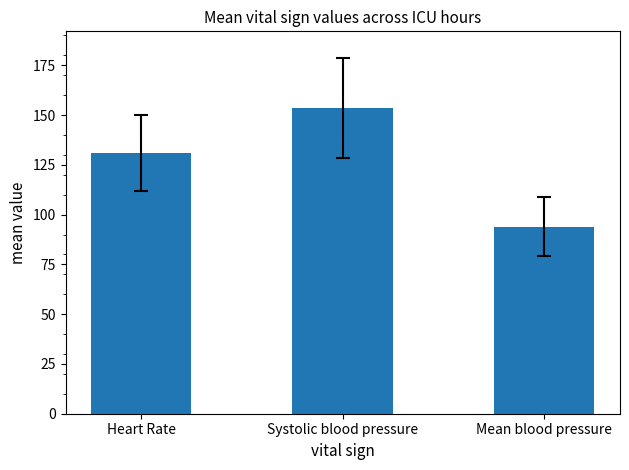

Which category has the lowest value across all series?

Mean blood pressure